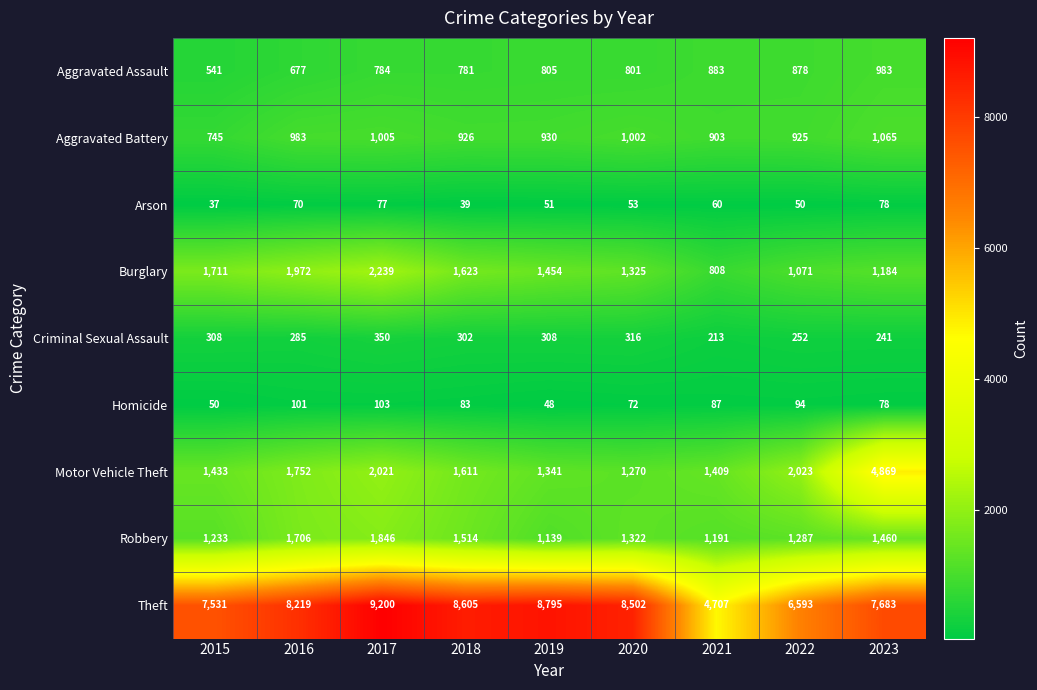

At which label is Homicide closest to 75?

2020